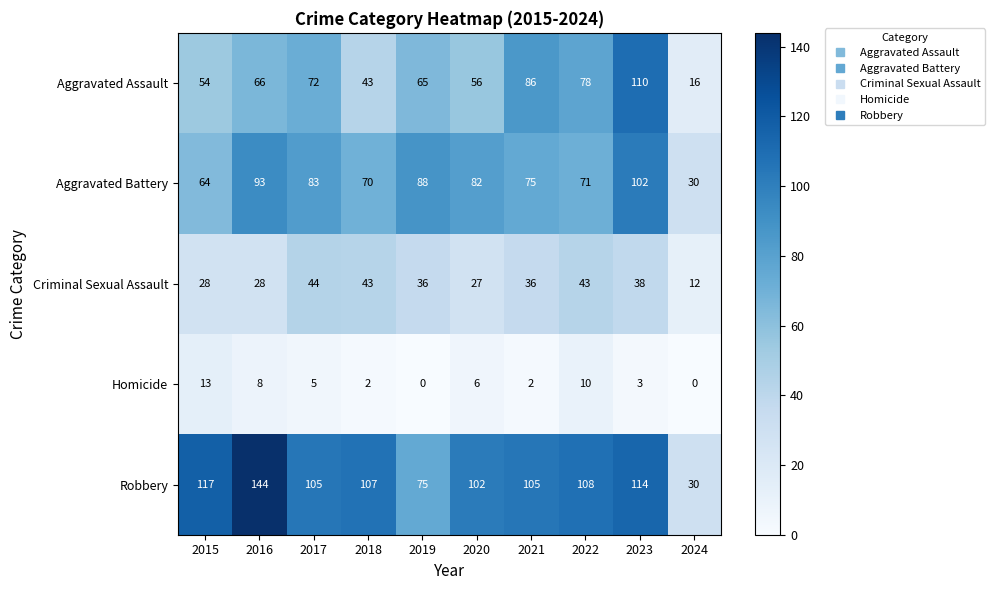

At which label is Robbery closest to 87?

2019